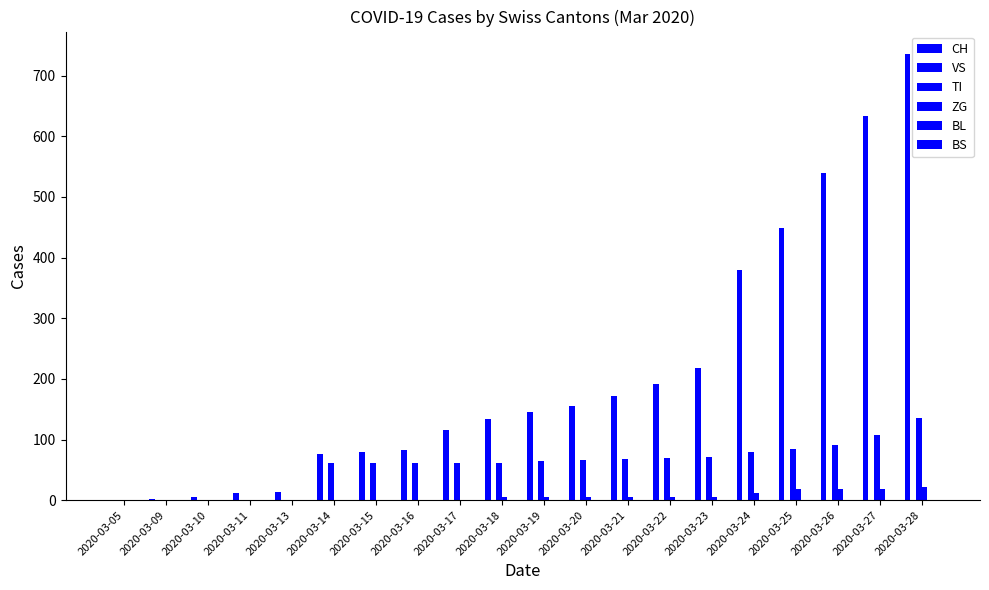

List the series in order of their peak value, lowest first.

VS, BL, BS, ZG, TI, CH